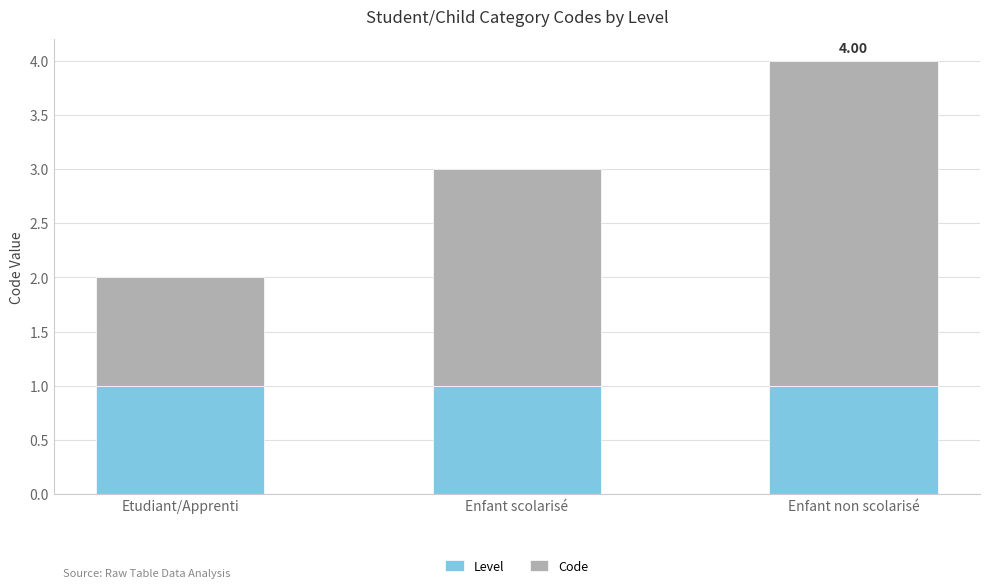

Are the bars horizontal?

No